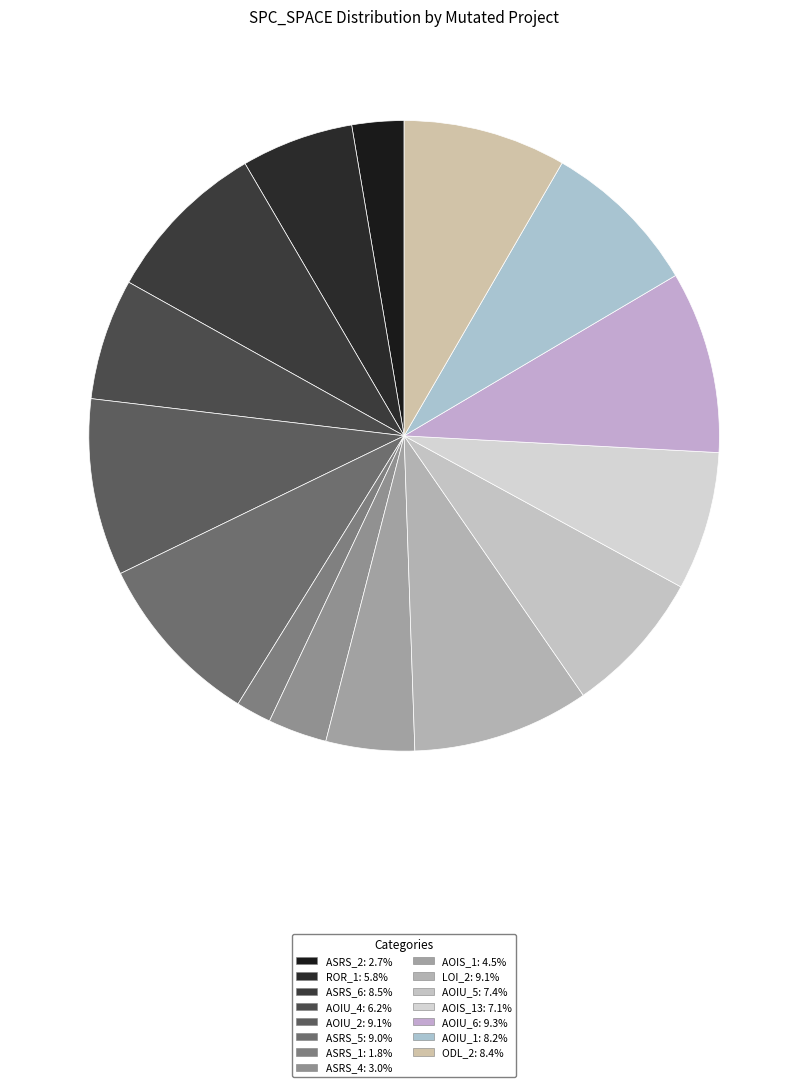

How many segments does this pie chart have?

15